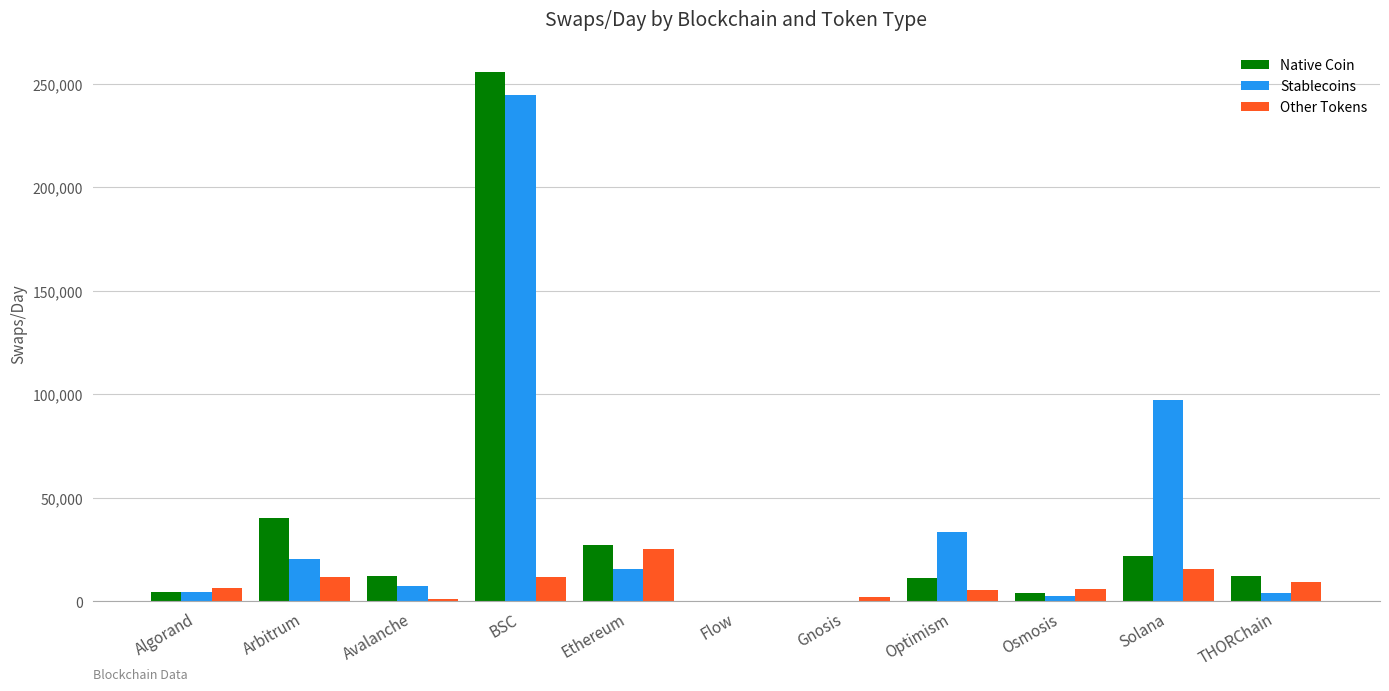

How many series are shown in this chart?

3